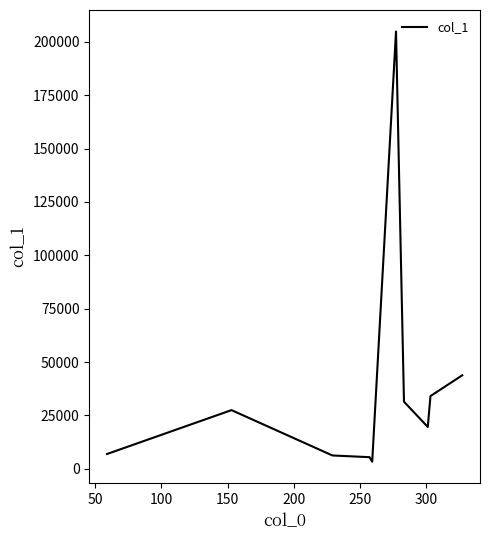

Reading left to right, what are all the values shown in this chart?

6943.4	27491.9	6254.8	5455.9	3330.4	204815.7	31445.1	19610.1	34066.6	43801.2